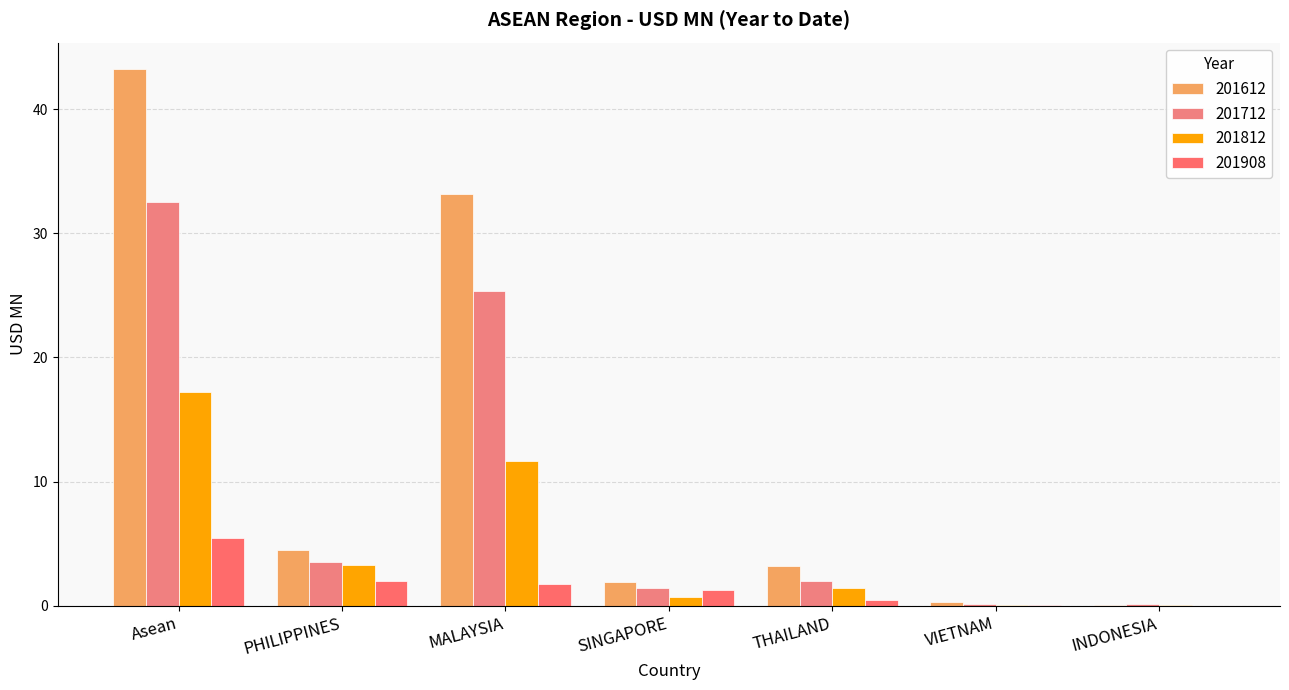

Is the value of 201908 at SINGAPORE greater than the value of 201812 at VIETNAM?

Yes